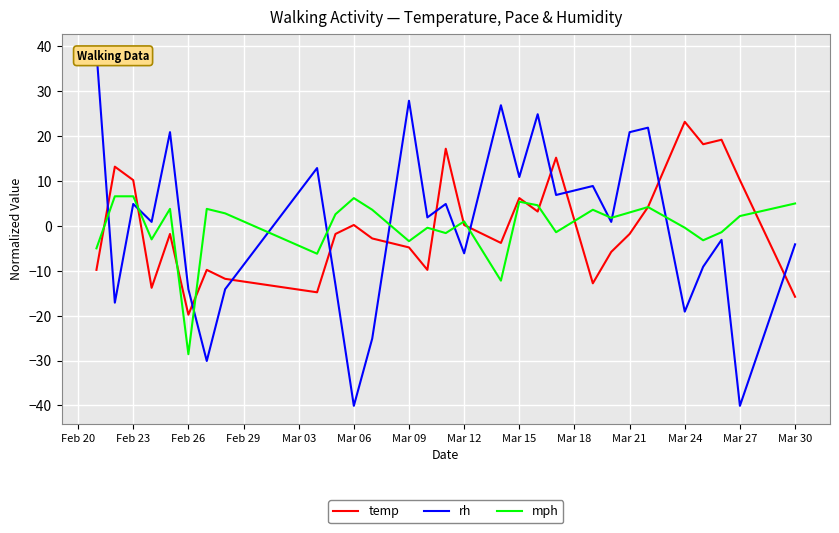

What is the maximum value for mph?

6.6